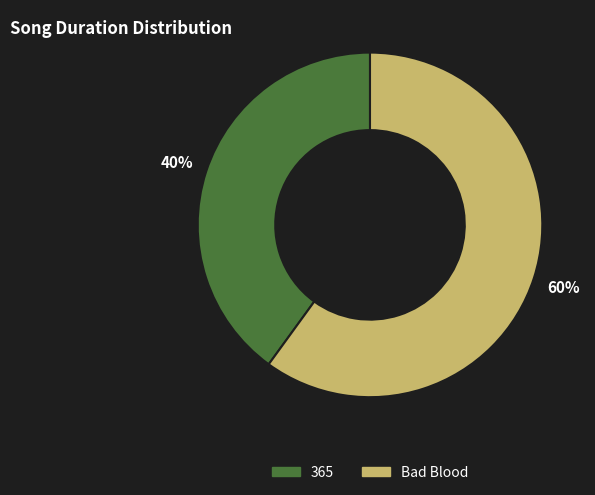

Count the number of slices in the pie.

2